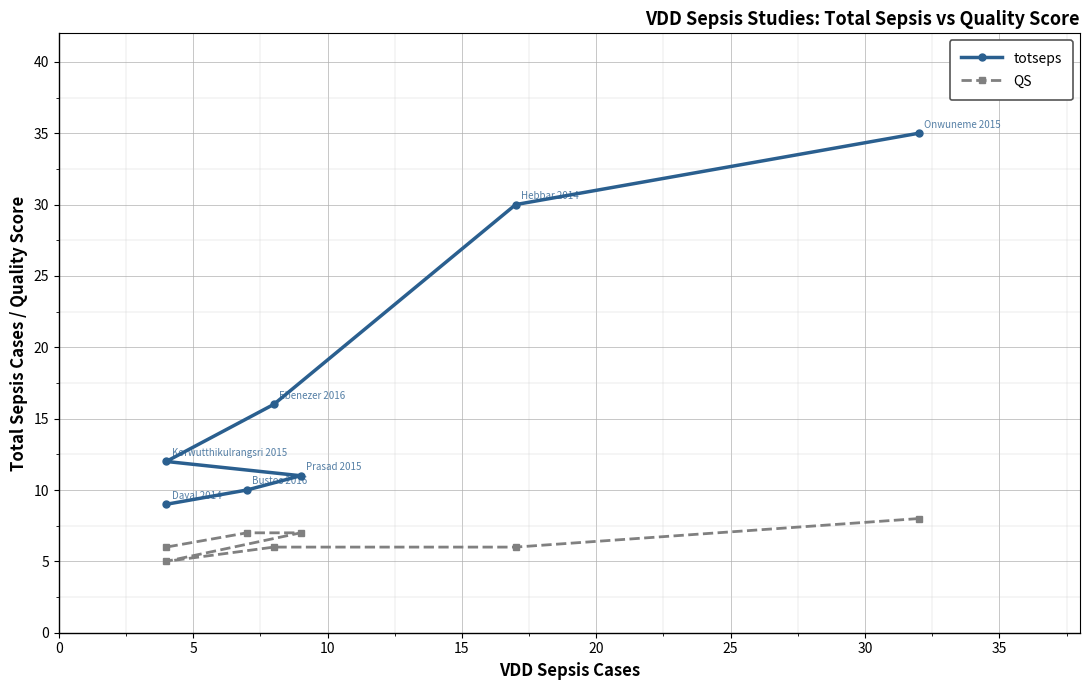

How many categories are shown in the chart?

7